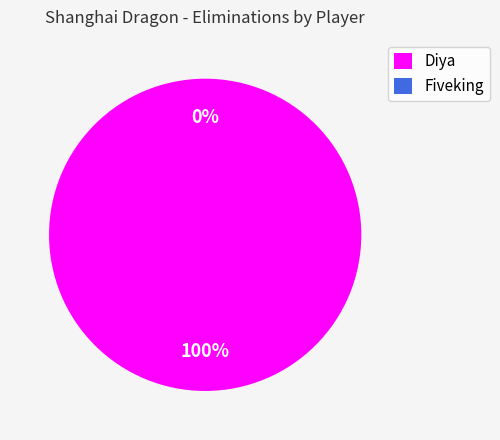

What is the majority slice?

Diya